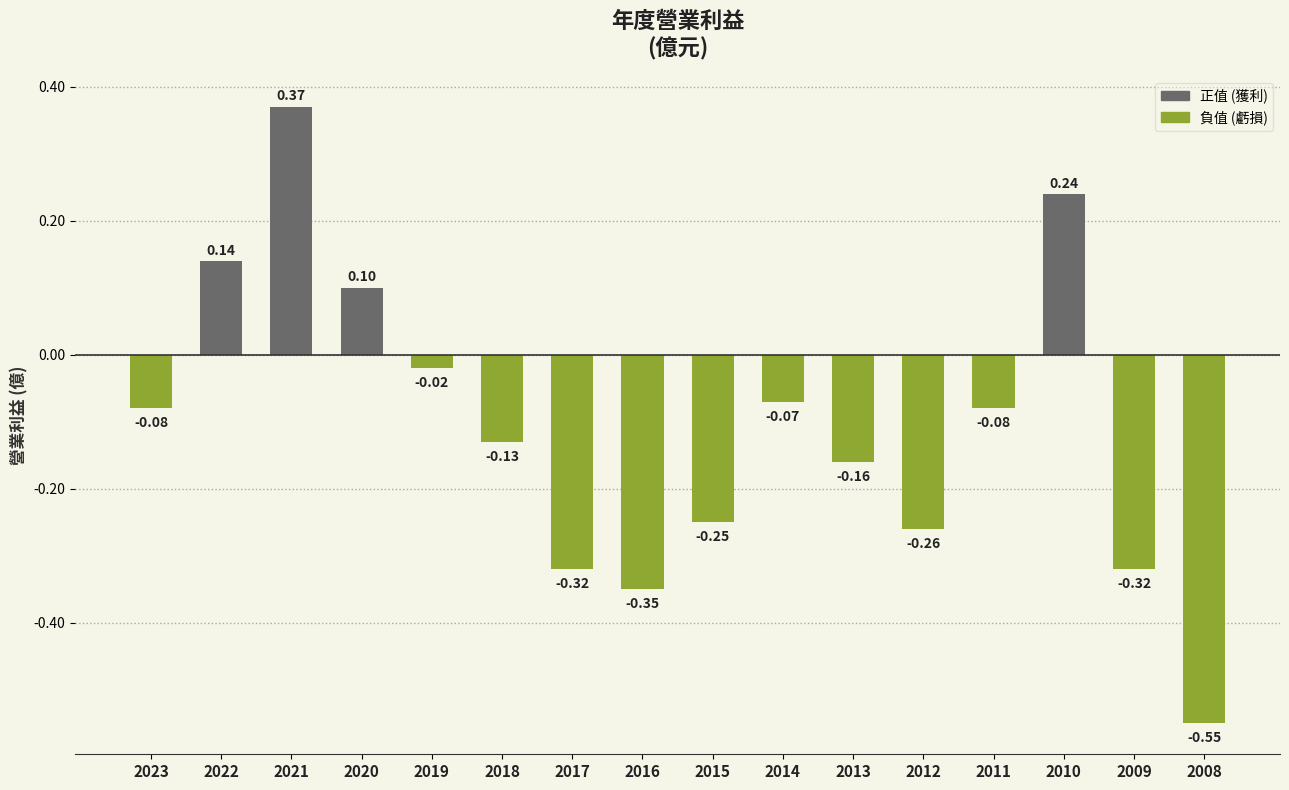

What is the change in value from 2015 to 2011?

+0.2